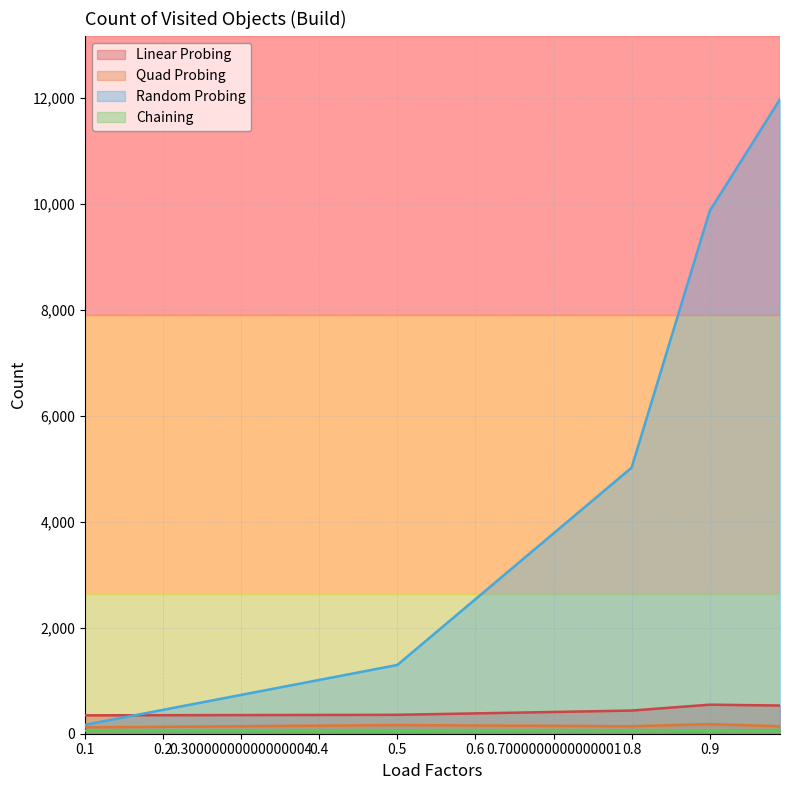

What is the highest value of the Random Probing series?

11970